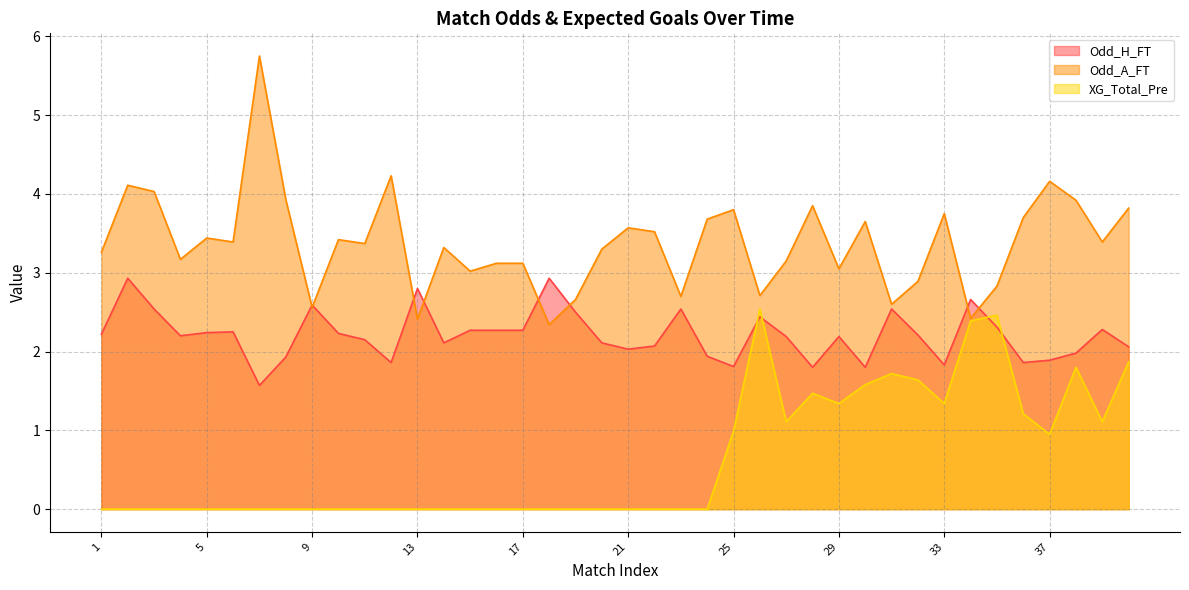

The Odd_A_FT series shows 4.4 at 35. True or false?

False